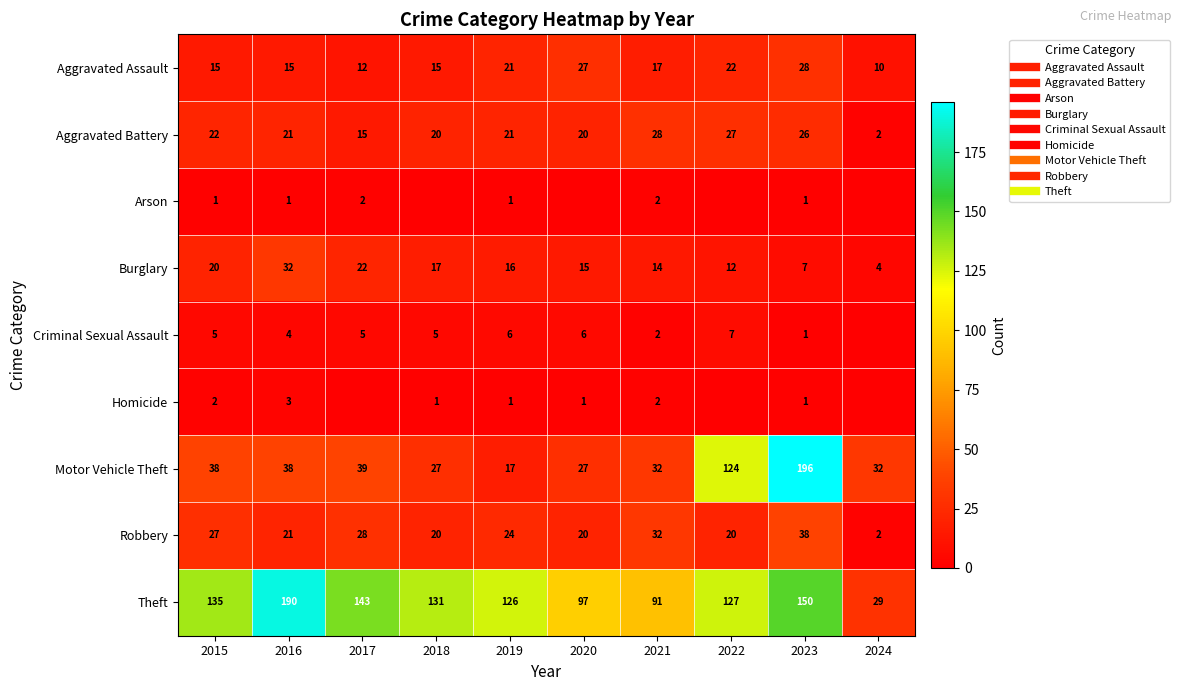

At which label does Homicide first exceed 1?

2015